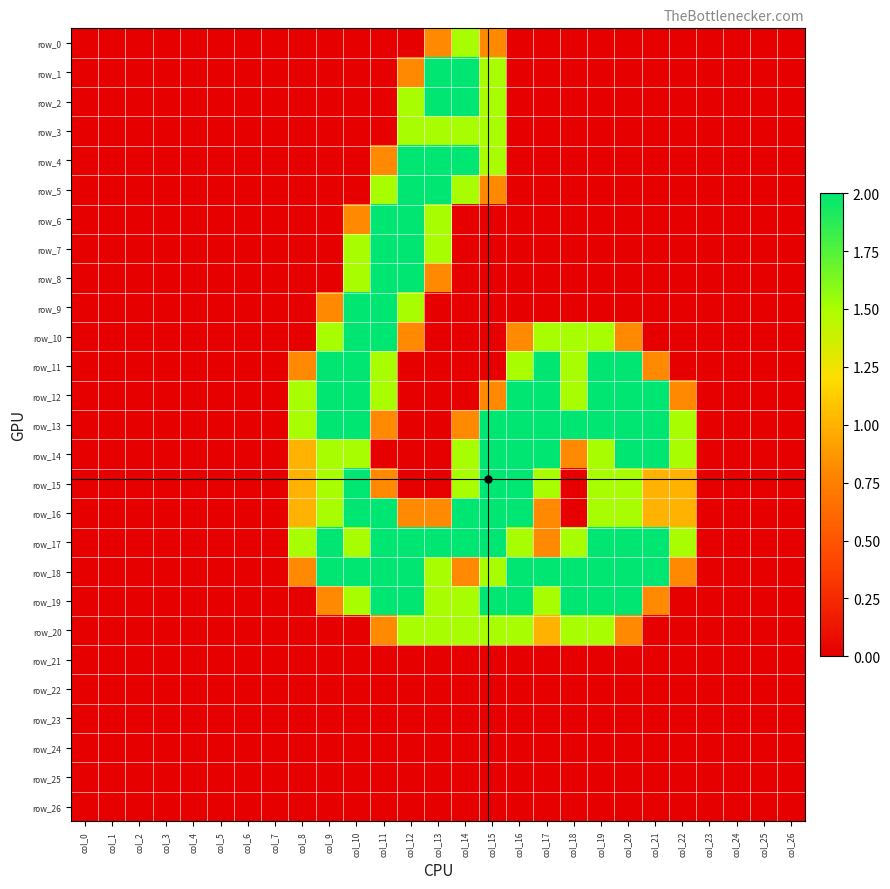

Which series has the largest total across all categories?

row_17